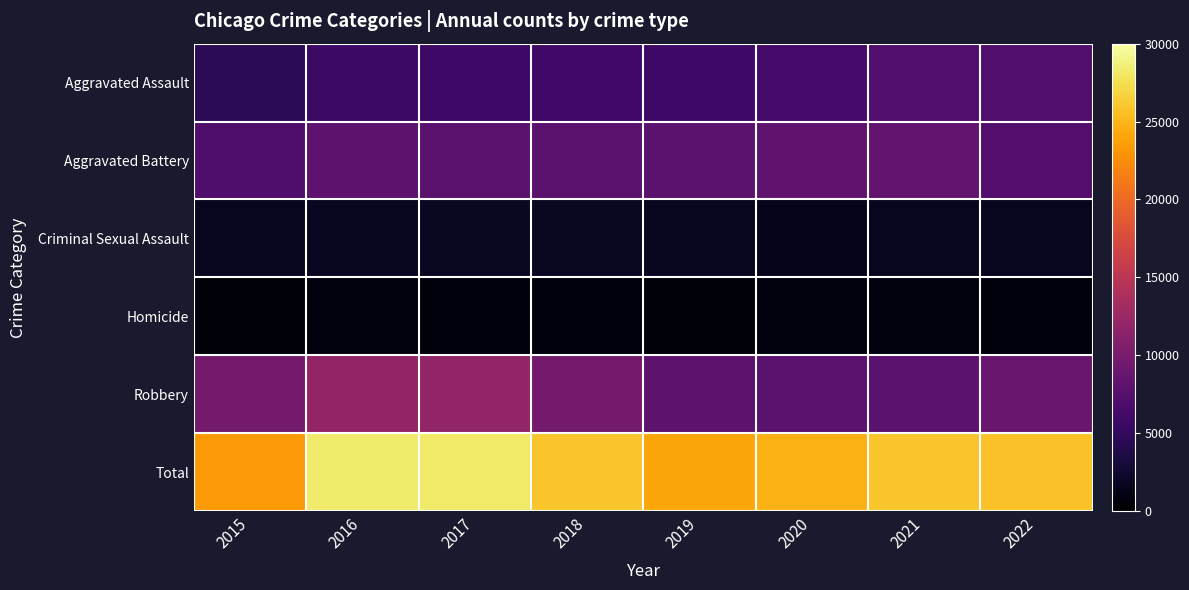

Reading left to right, list all the values displayed in this chart.

Aggravated Assault: 2015=4480	2016=5712	2017=5793	2018=6001	2019=5840	2020=6263	2021=7243	2022=7157
Aggravated Battery: 2015=7018	2016=8085	2017=7845	2018=7735	2019=7857	2020=8319	2021=8347	2022=7379
Criminal Sexual Assault: 2015=1668	2016=1816	2017=1939	2018=1973	2019=1873	2020=1448	2021=1680	2022=1698
Homicide: 2015=496	2016=786	2017=672	2018=589	2019=498	2020=787	2021=803	2022=701
Robbery: 2015=9638	2016=11960	2017=11880	2018=9679	2019=7994	2020=7856	2021=7920	2022=8802
Total: 2015=23300	2016=28359	2017=28129	2018=25977	2019=24062	2020=24673	2021=25993	2022=25737